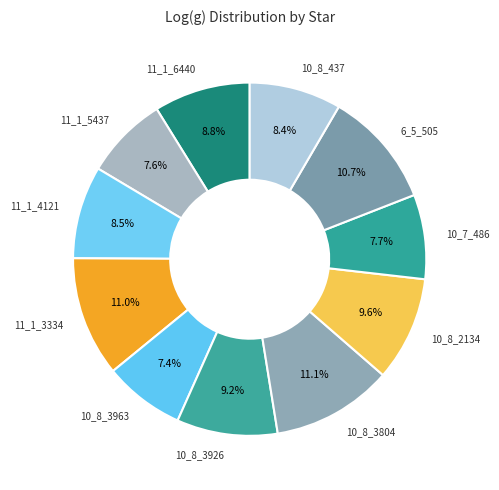

Combined, do 10_8_3926 and 6_5_505 account for over 50%?

No